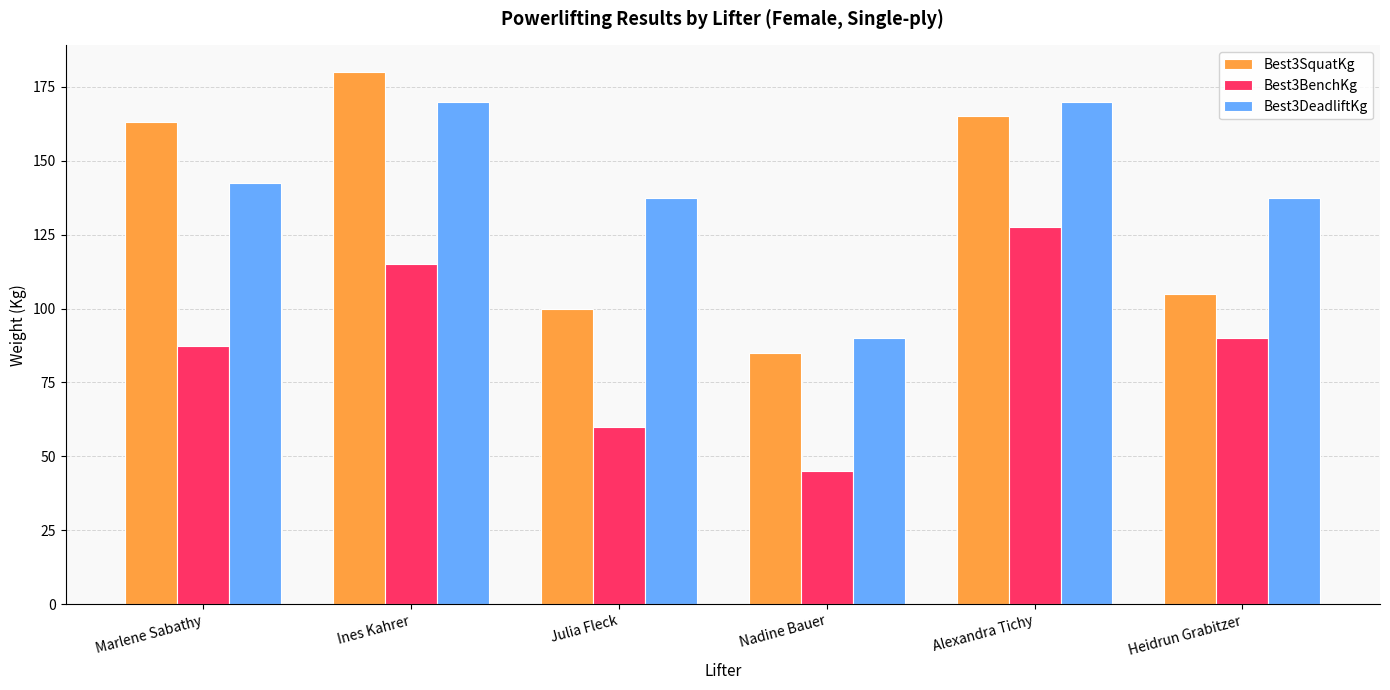

How many values in the Best3SquatKg series are below 163?

3